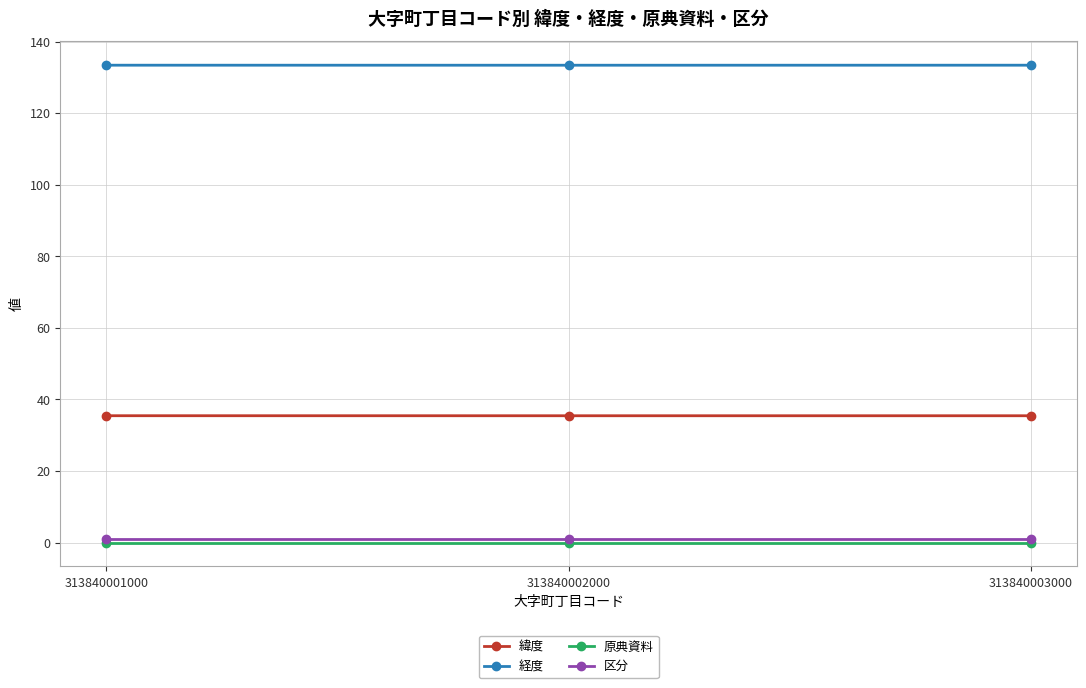

The 緯度 series shows 35.4 at 313840003000. True or false?

True